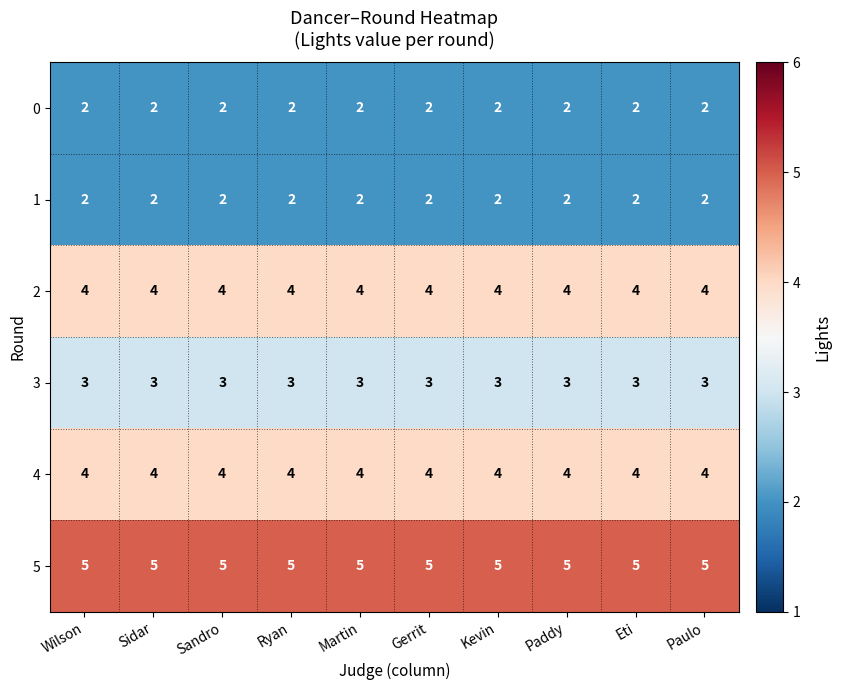

At how many categories does at least one series exceed 4?

10